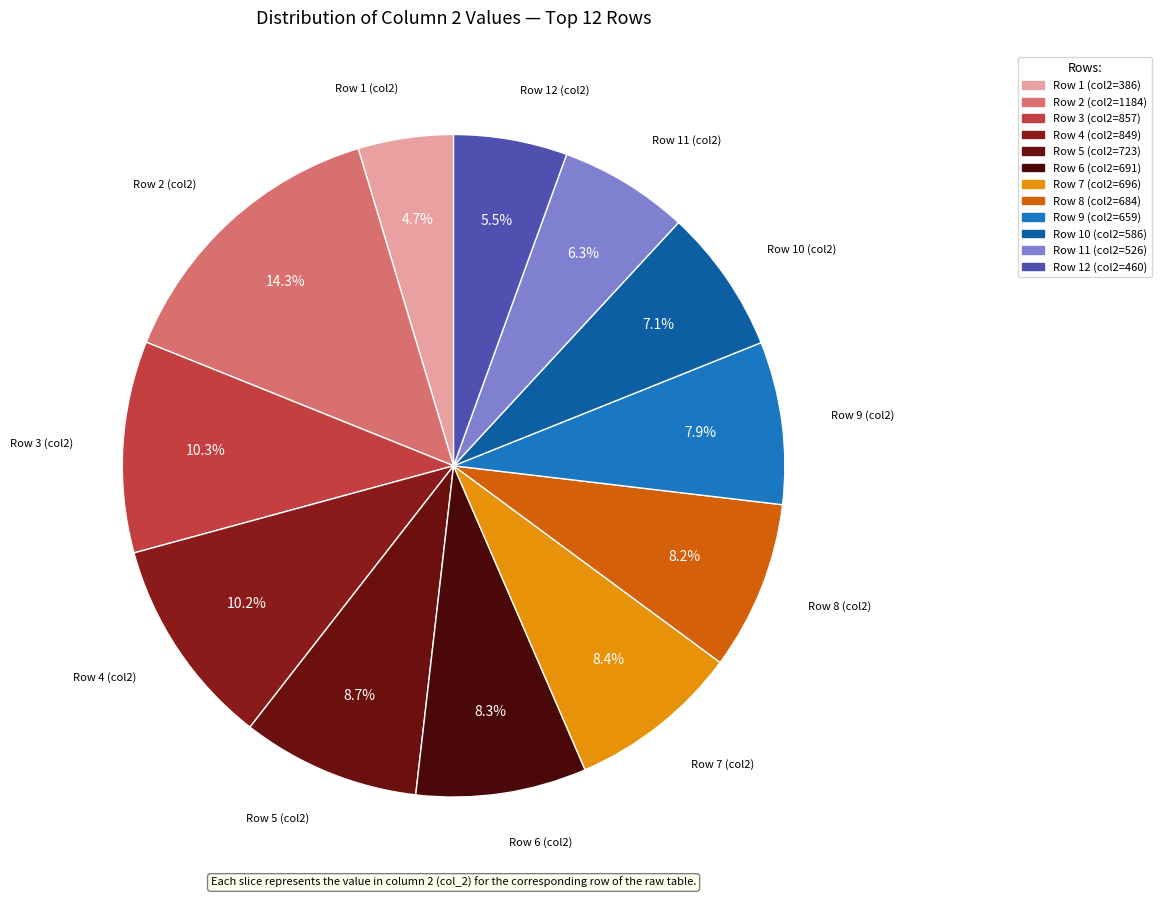

Which category has the smallest portion of the pie?

1